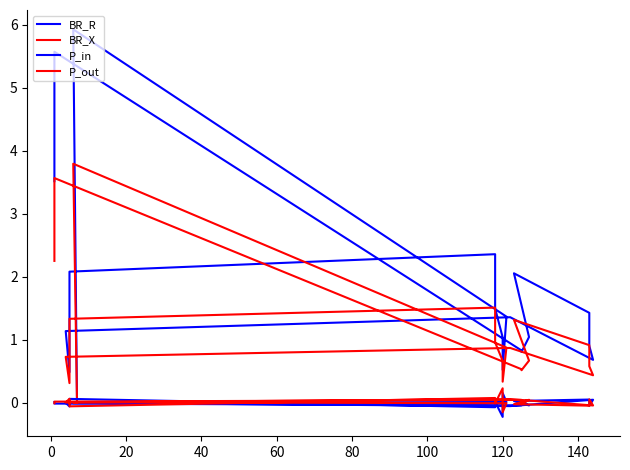

How many values in P_in are below zero?

10